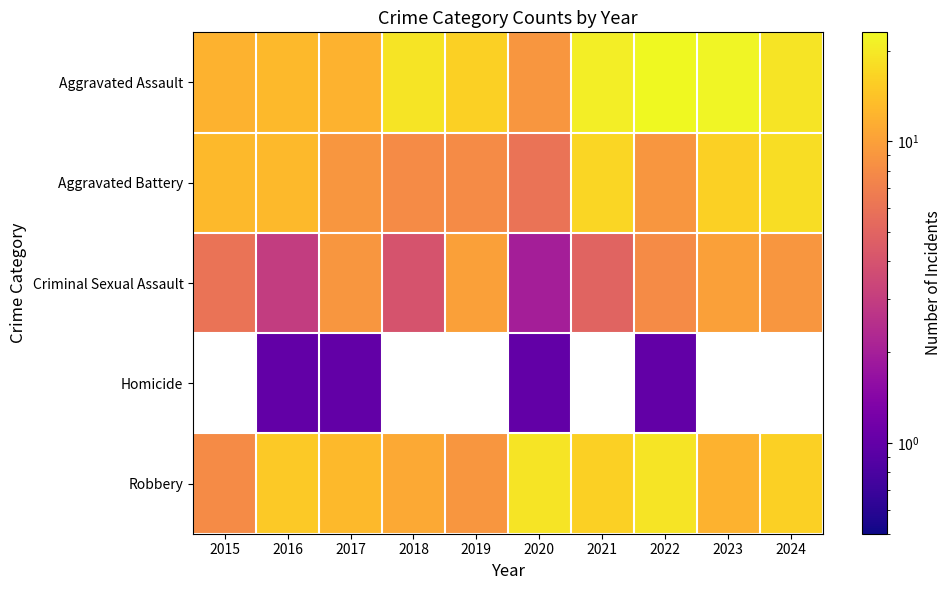

Is the value of Aggravated Battery at 2019 greater than the value of Aggravated Assault at 2019?

No